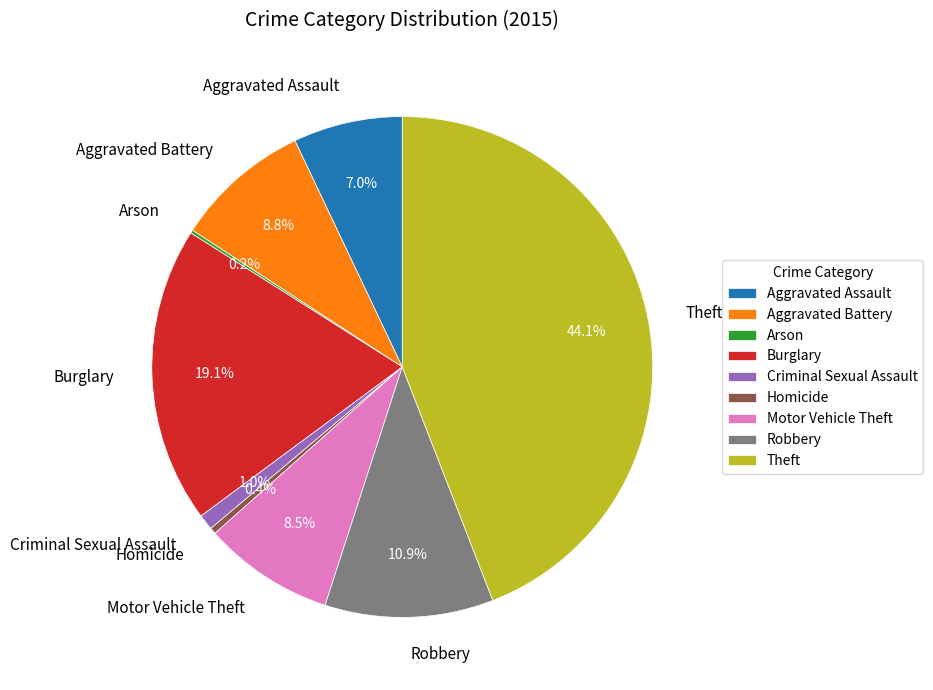

What percentage do Burglary and Criminal Sexual Assault together represent?

20.1%